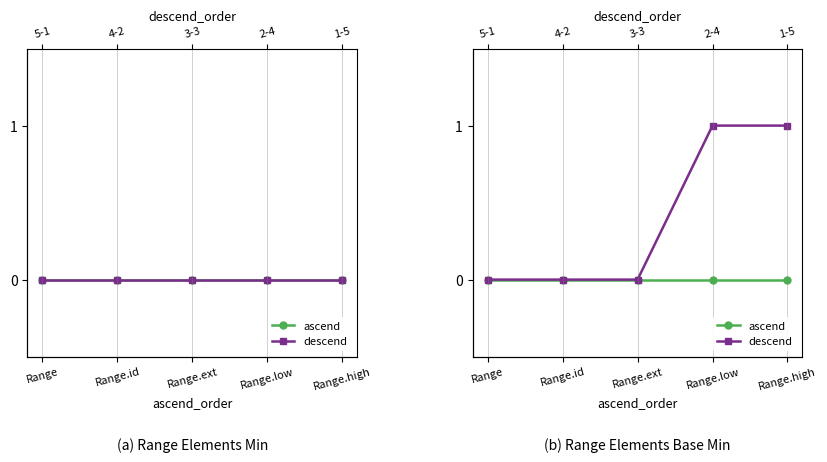

What are all the series names shown in the legend?

ascend, descend